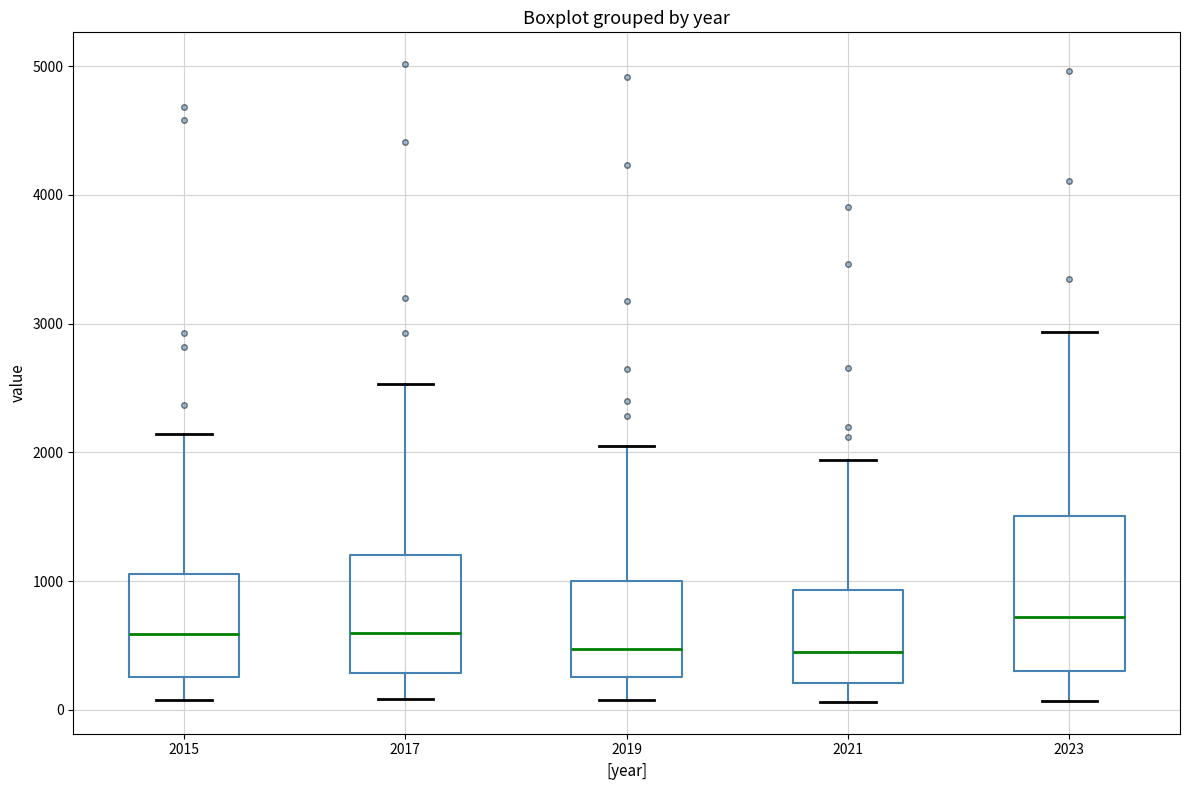

Where does the upper whisker of the box at x = 2023 end on the y-axis? The values are not printed on the chart, so give them approximately, as read against the axis.

2900